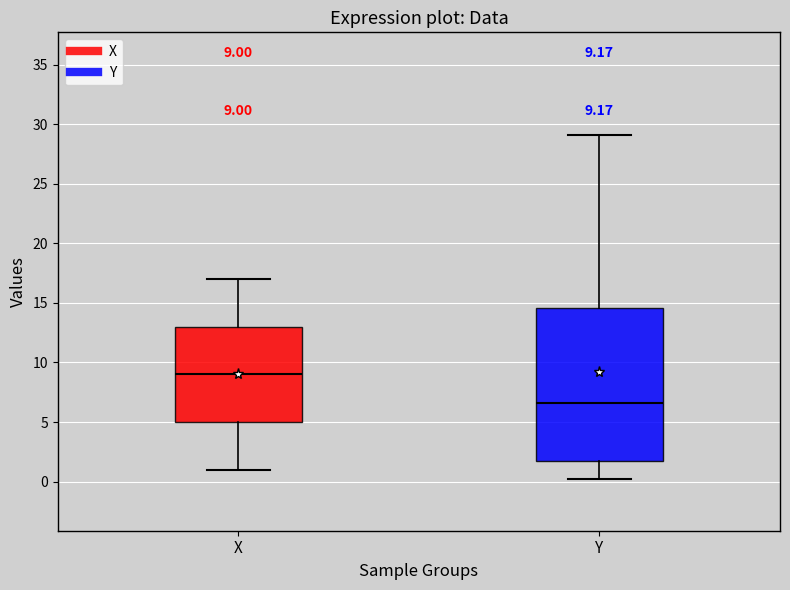

Which box is the tallest, from its lower edge to its upper edge?

Y